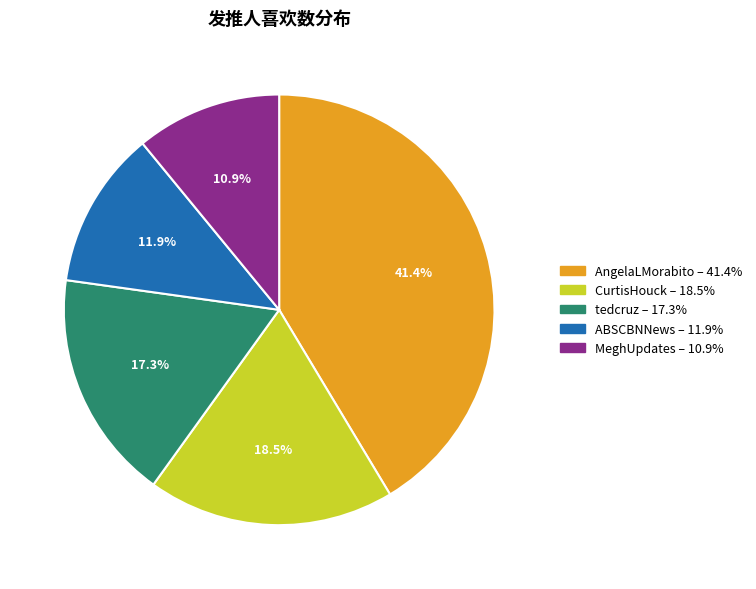

Is 11.9% the majority of the pie?

No